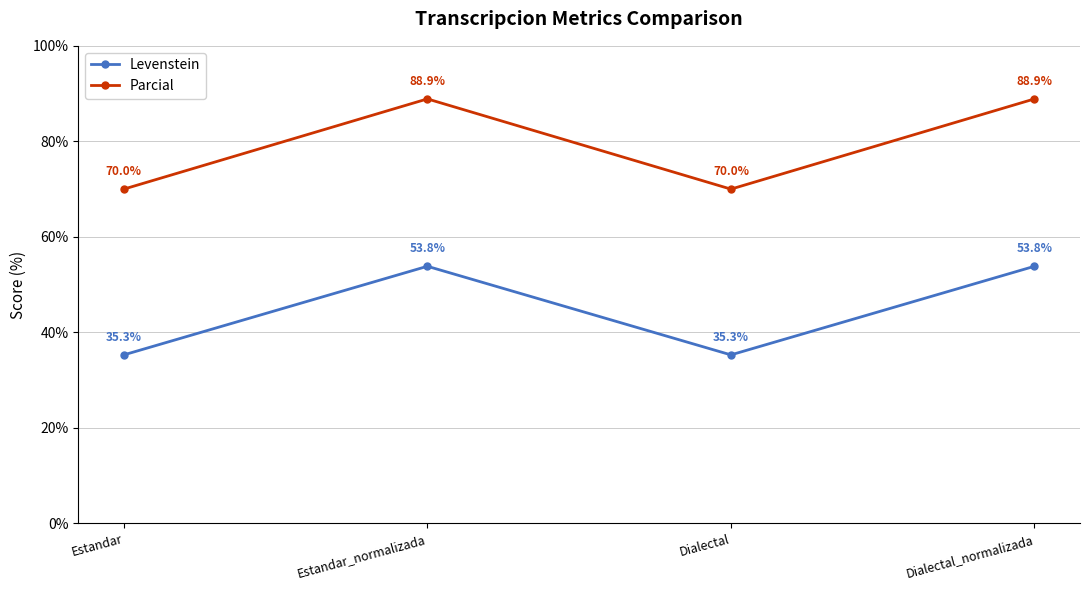

Is the value of Parcial at Estandar_normalizada greater than the value of Levenstein at Dialectal?

Yes